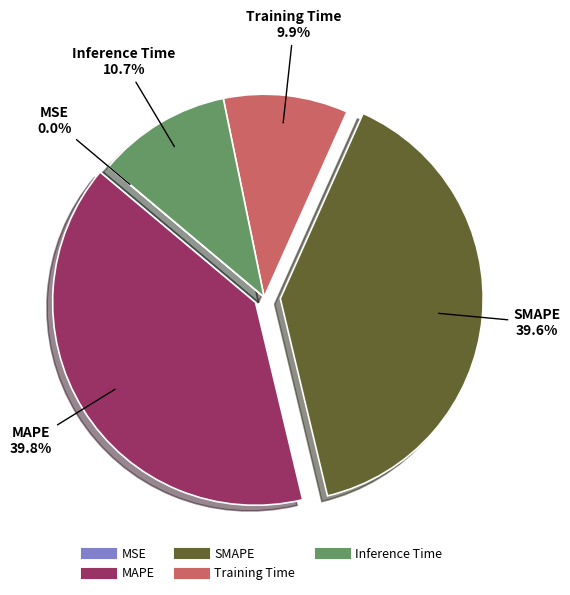

What percentage is NOT represented by Training Time?

90.1%